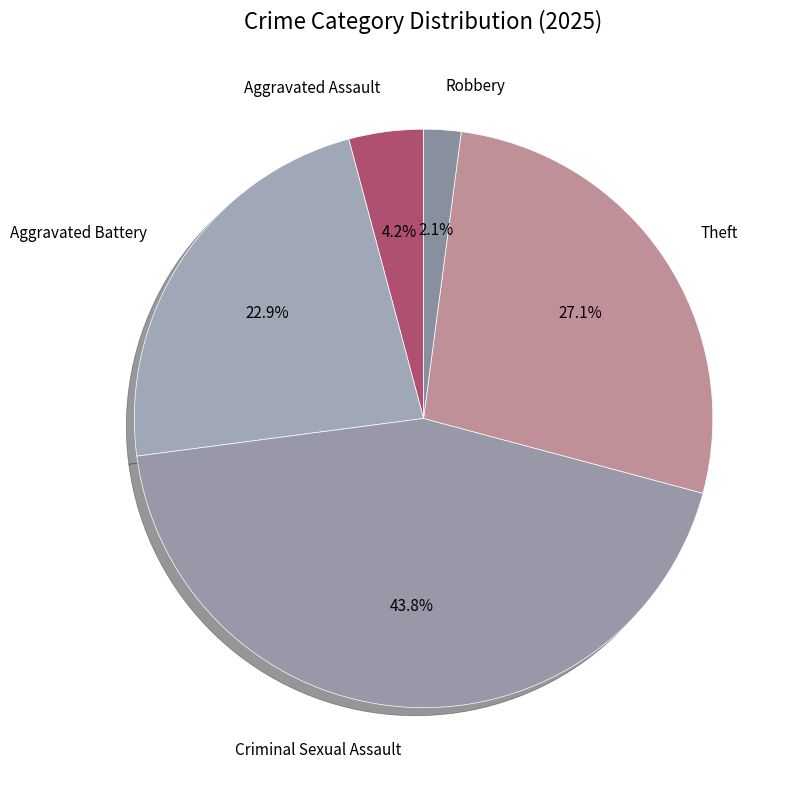

Rank the categories by value from lowest to highest.

Robbery, Aggravated Assault, Aggravated Battery, Theft, Criminal Sexual Assault